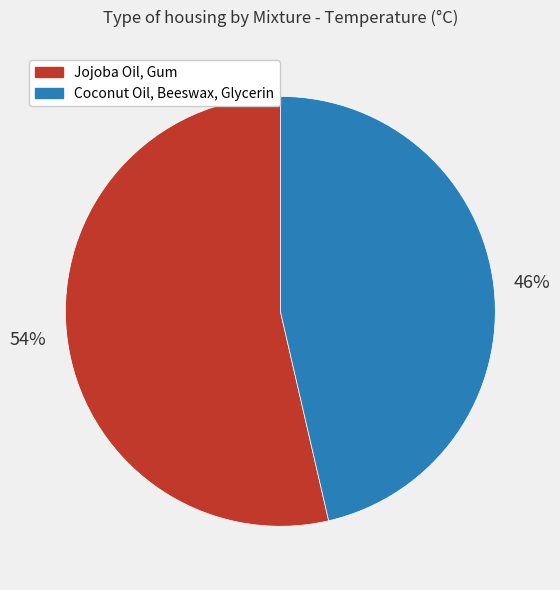

What percentage is the Jojoba Oil, Gum slice, to the nearest percent?

54%